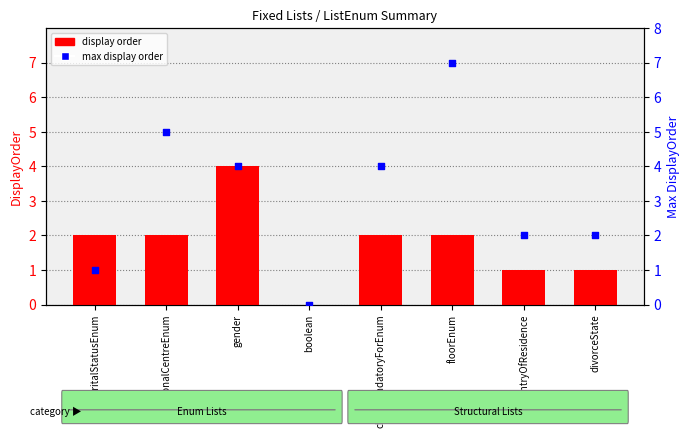

Which series has the largest total across all categories?

max display order